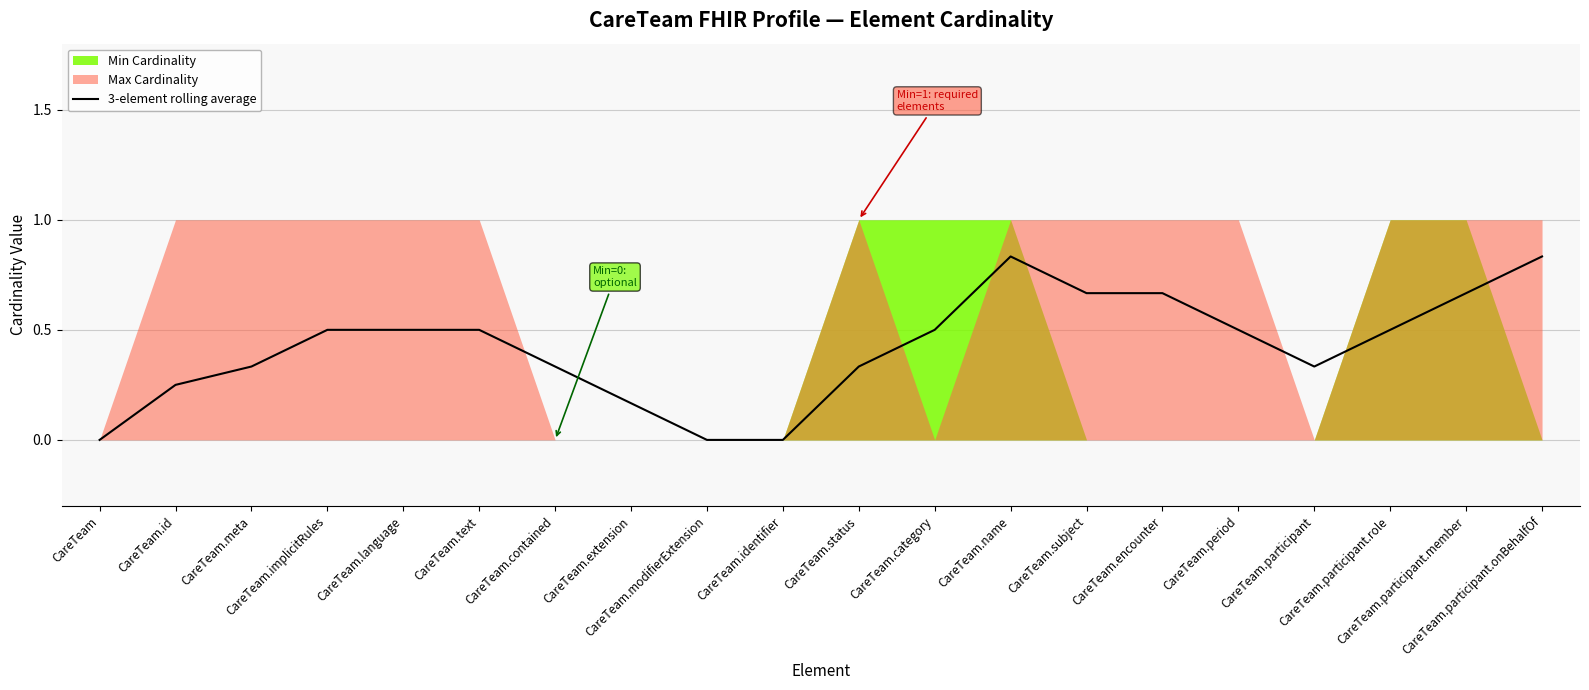

Which has a higher value, CareTeam.participant.onBehalfOf or CareTeam.extension?

CareTeam.participant.onBehalfOf